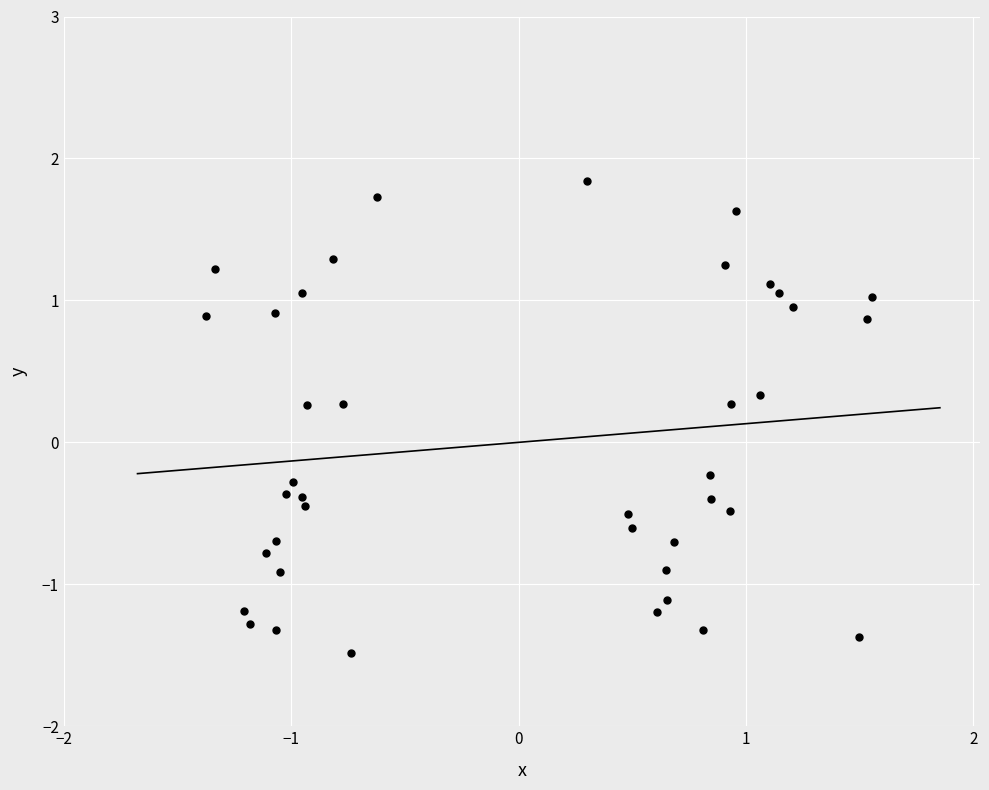

What is the range of Y values (max minus min)?

3.3